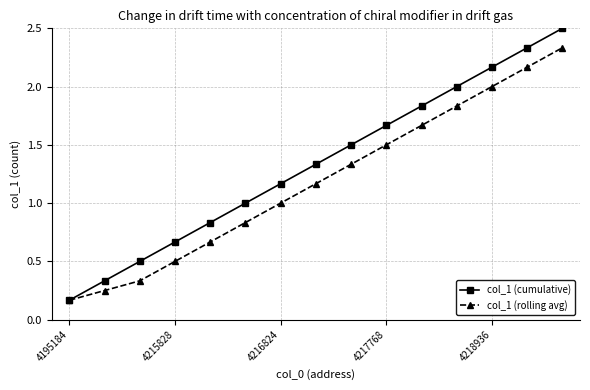

Rank the series by their maximum value, from highest to lowest.

col_1 (cumulative), col_1 (rolling avg)